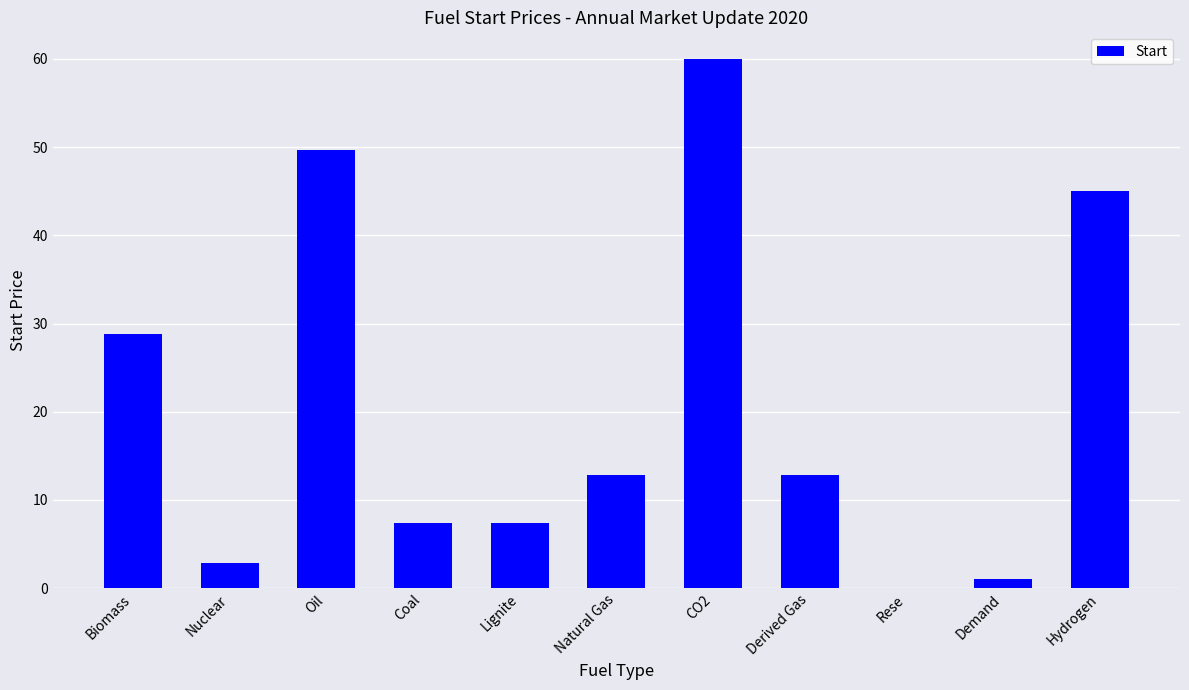

At which category does the chart reach its peak across all series?

CO2